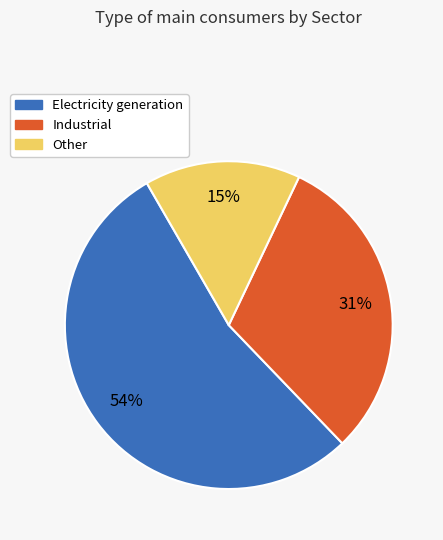

What percentage is the Electricity generation slice, to the nearest percent?

54%